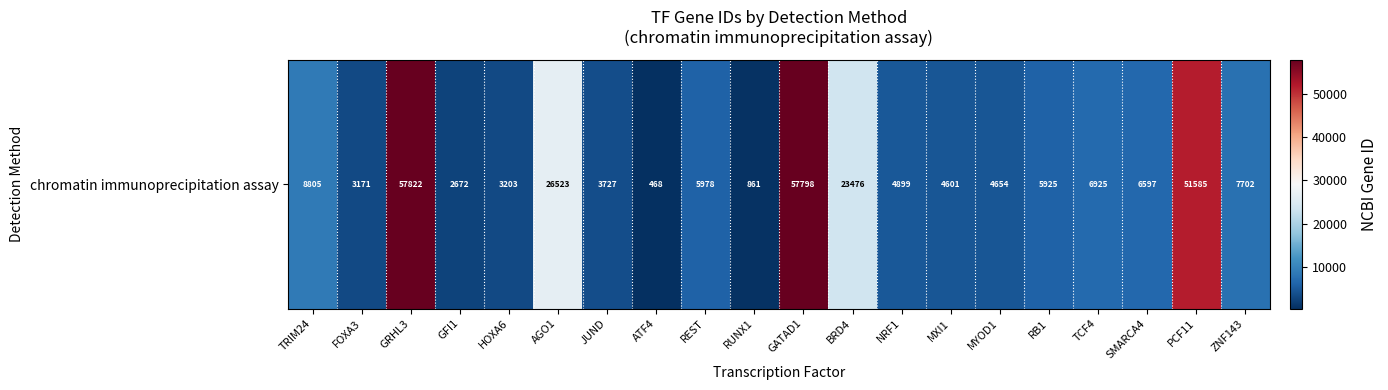

How many values are below 5978?

10